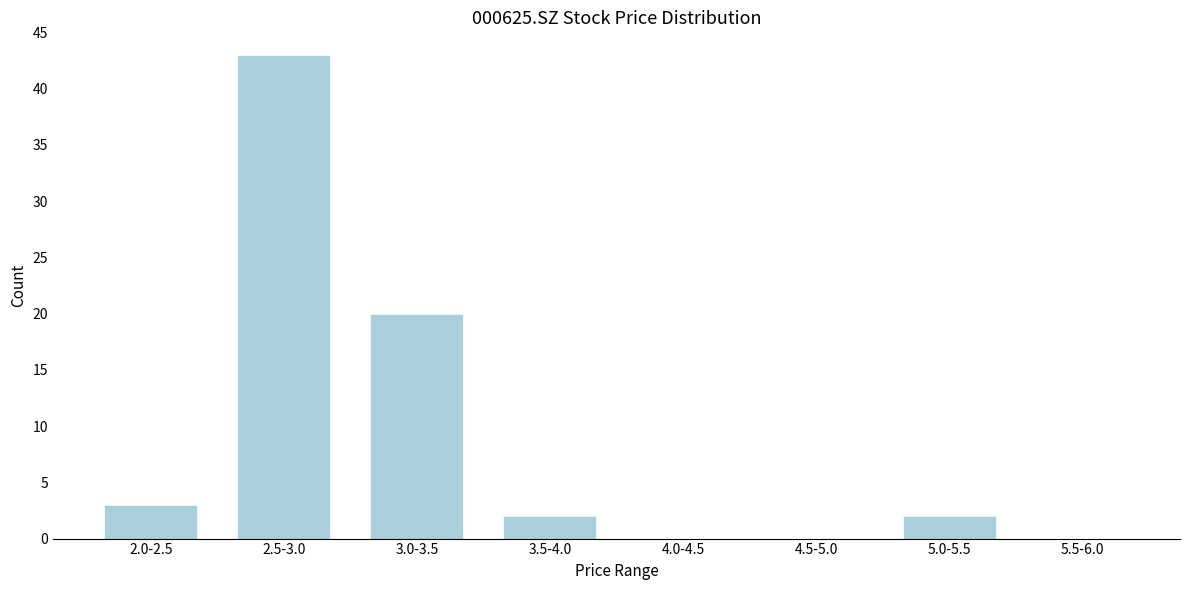

Reading right to left, what are all the values shown in this chart?

5.5-6.0=0	5.0-5.5=2	4.5-5.0=0	4.0-4.5=0	3.5-4.0=2	3.0-3.5=20	2.5-3.0=43	2.0-2.5=3